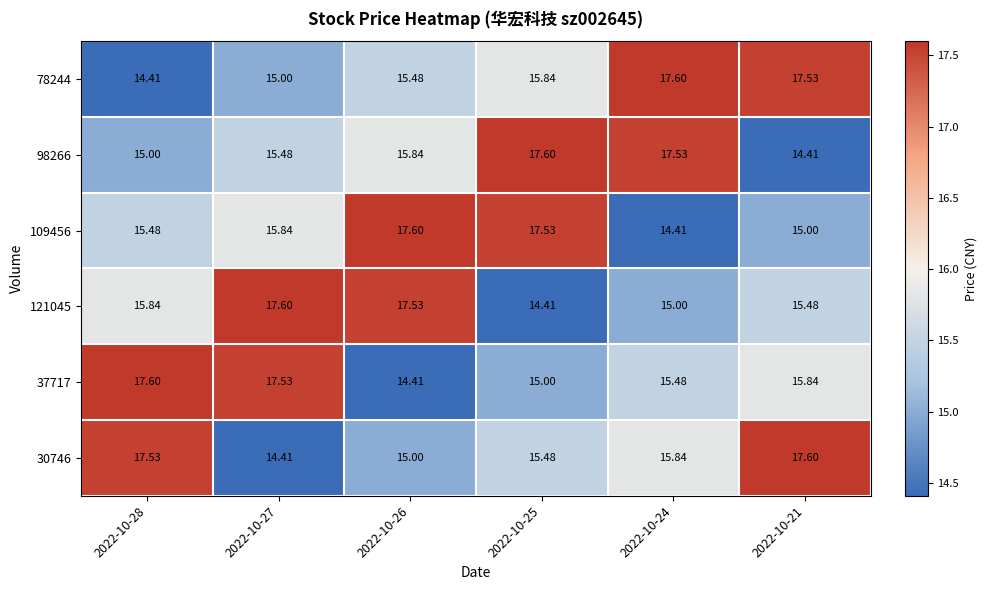

What is the difference between the highest and lowest values at 2022-10-27?

3.2